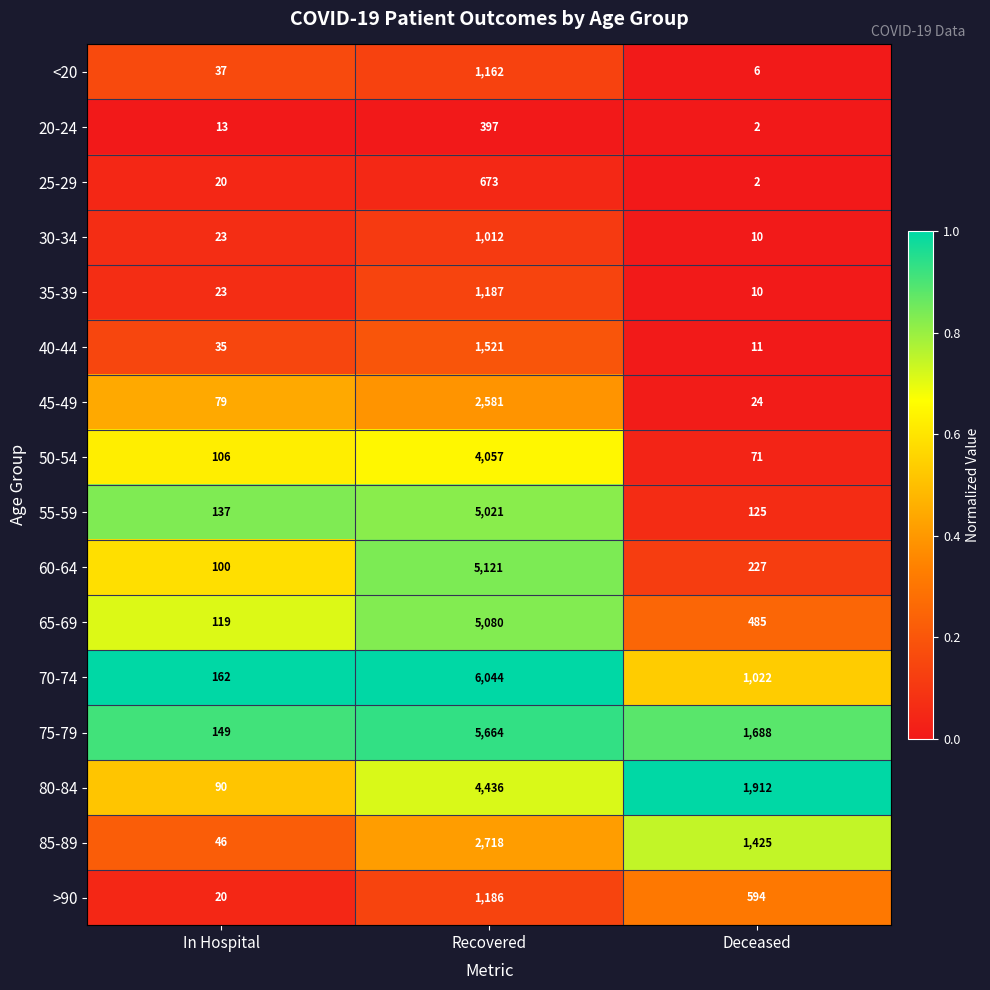

What is the sum of the 70-74 values at Deceased and Recovered?

7066